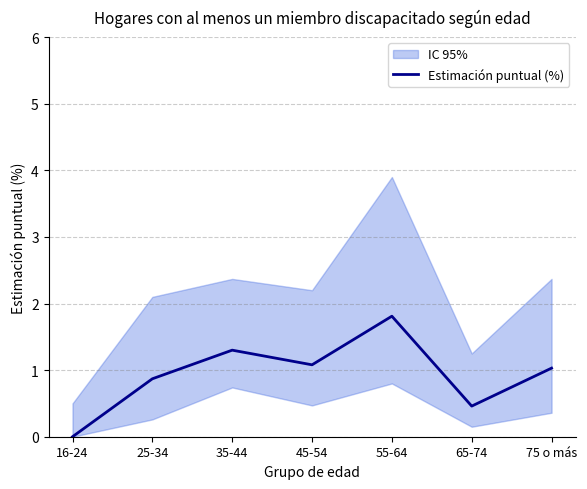

What is the difference between the second highest and second lowest values?

0.8